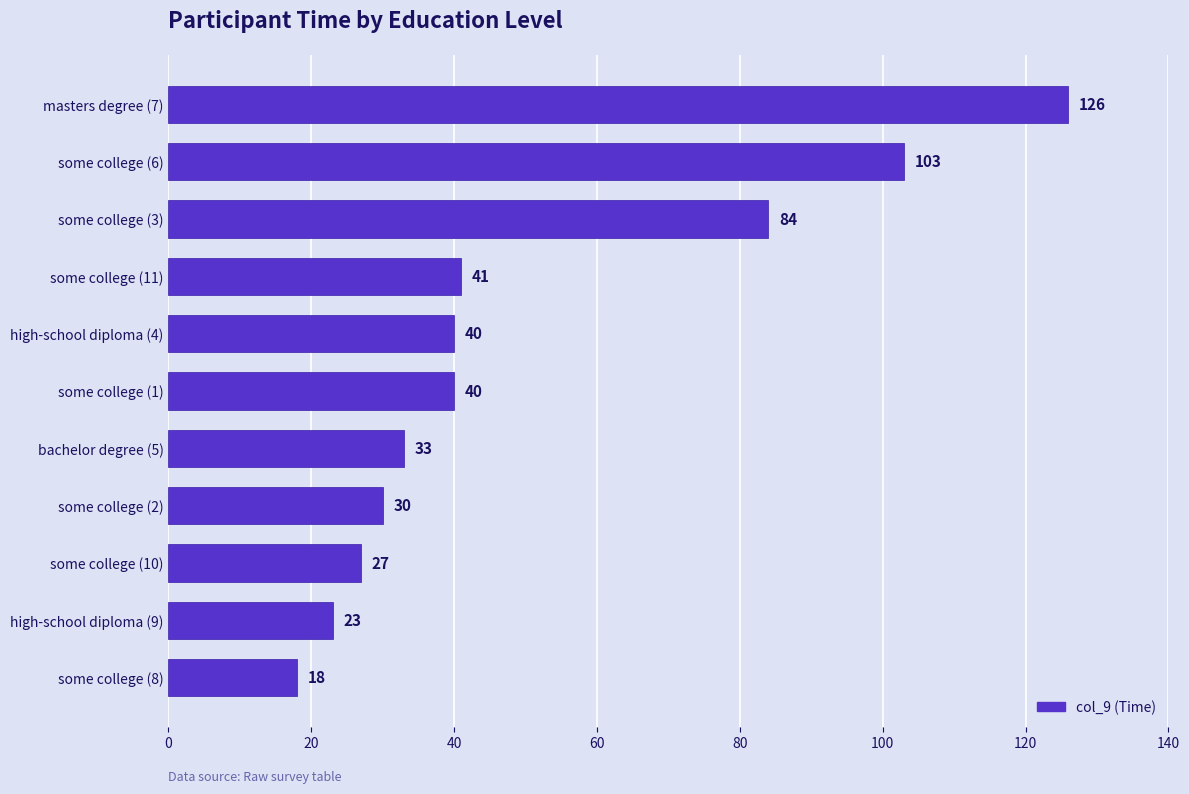

The chart shows a value of 40 at some college (1). True or false?

True